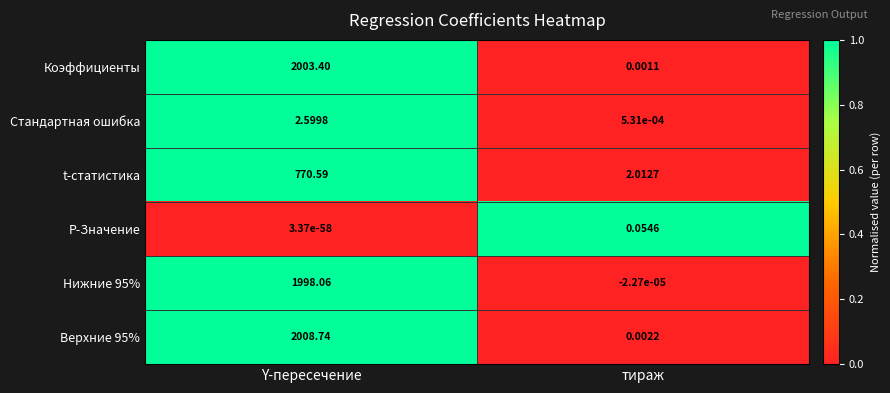

At which label does Верхние 95% reach its peak?

Y-пересечение